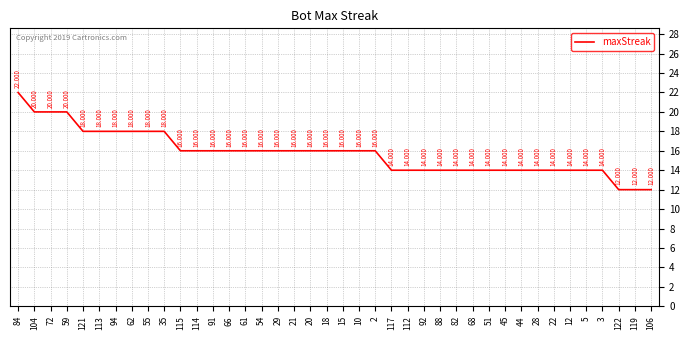

What is the label of the 3rd point from the right?

122